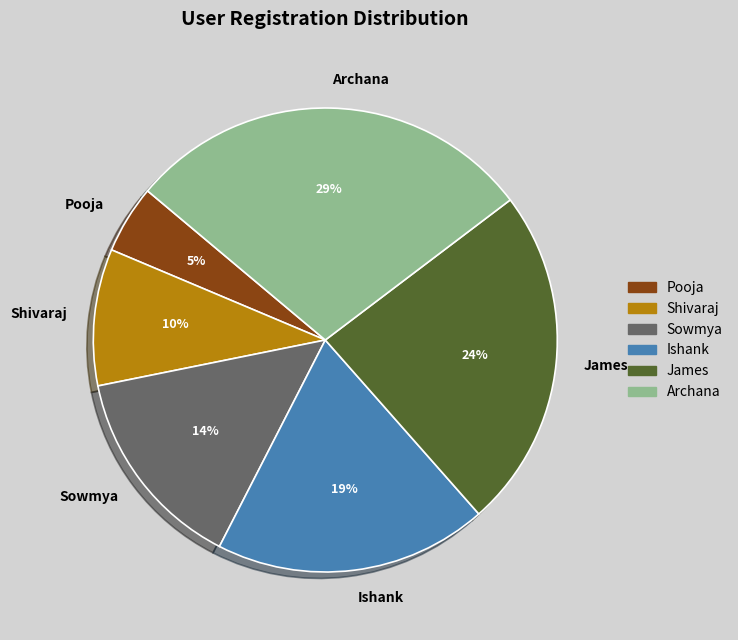

How many segments does this pie chart have?

6